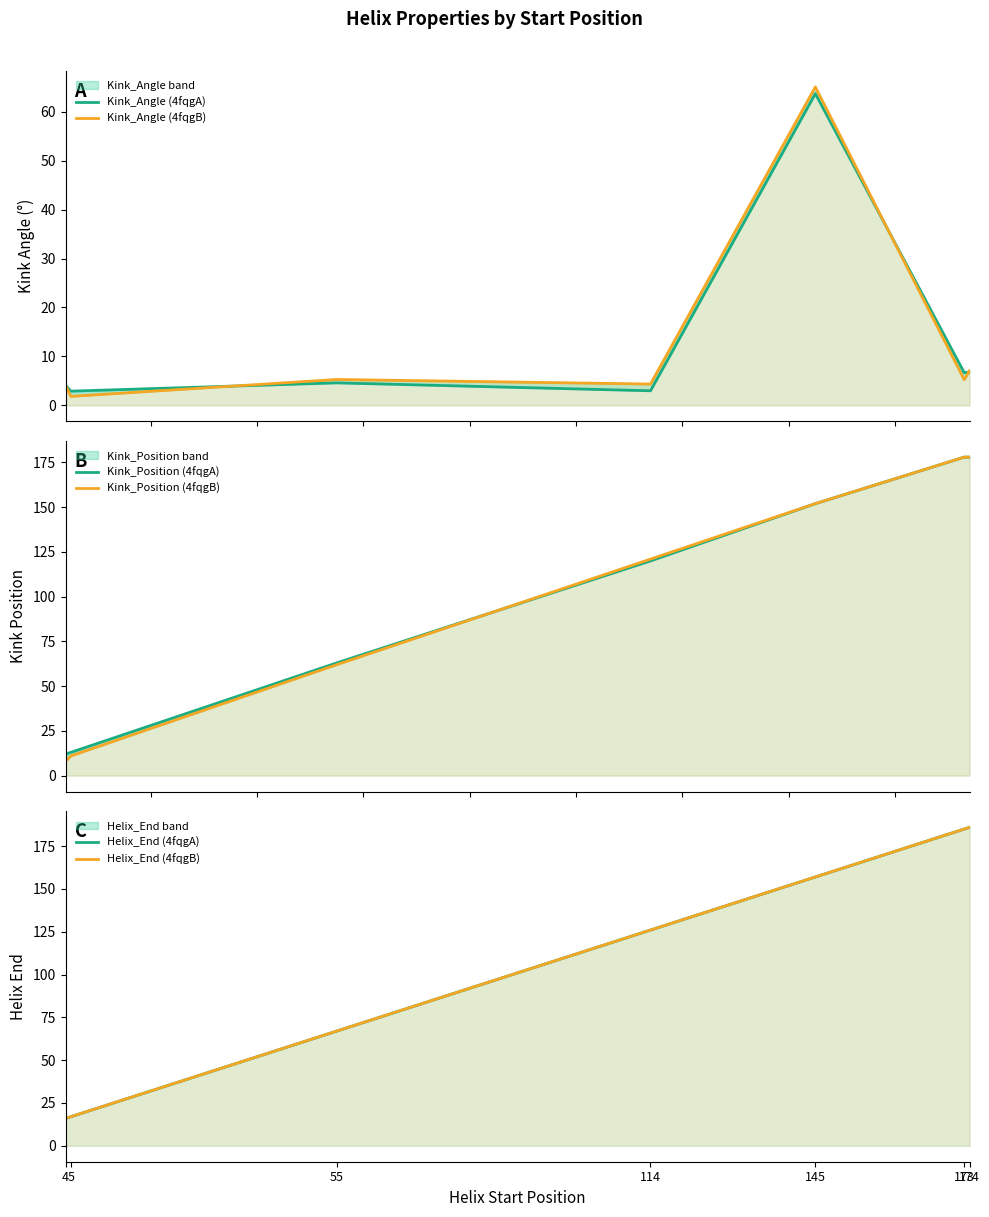

At which label does Kink_Angle (4fqgB) first exceed 5?

55